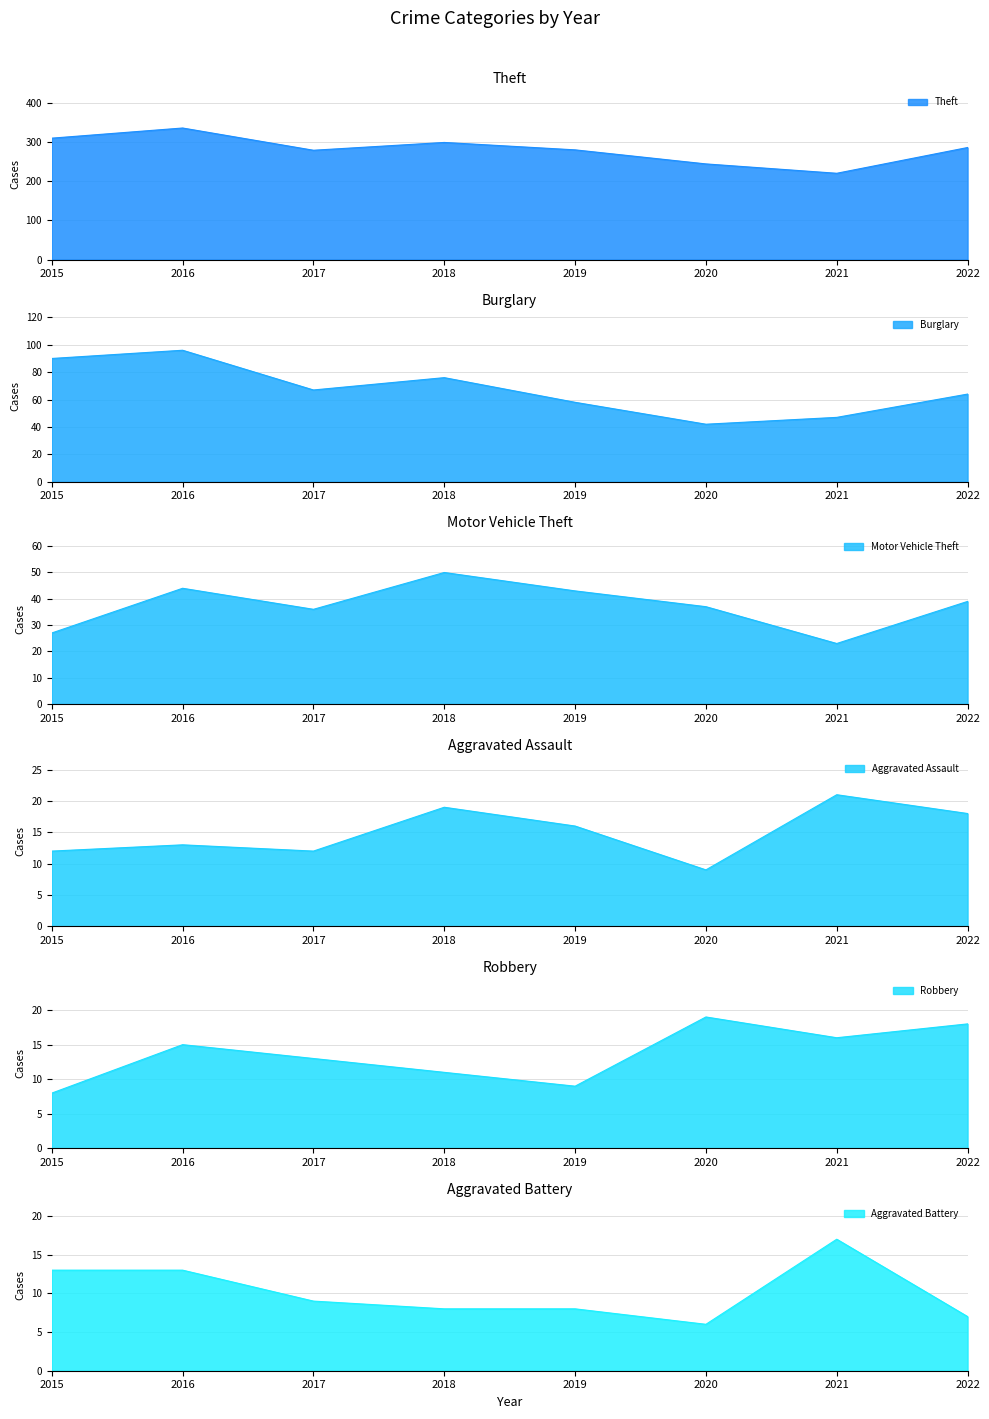

How many interior local peaks does the Theft series have?

2